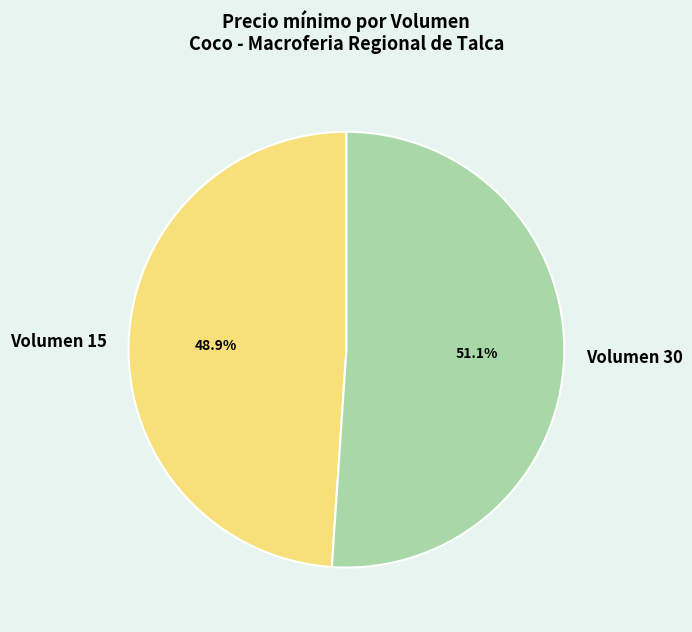

What is the total percentage of Volumen 15 and Volumen 30?

100.0%